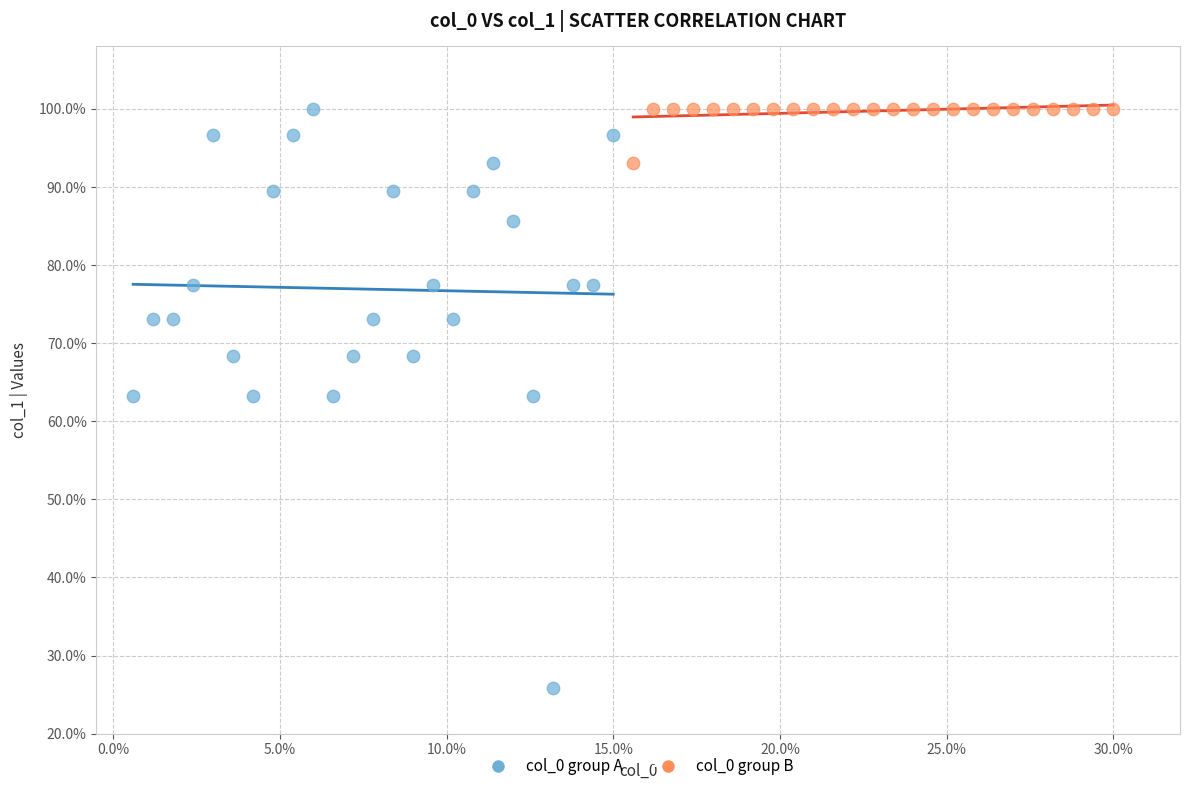

Which series has the widest spread of Y values?

col_0 group A